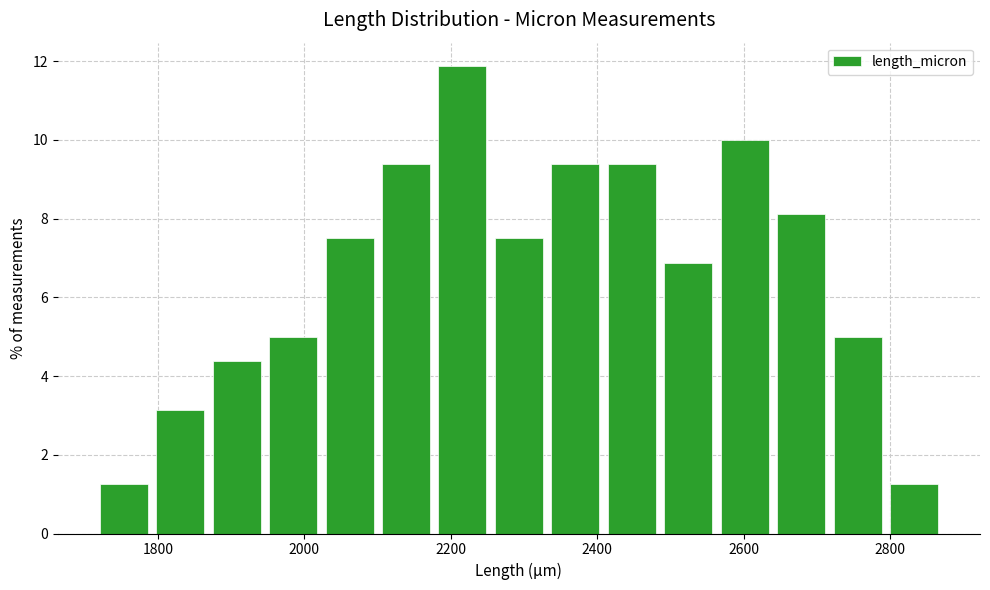

Read against the x-axis, roughly where is the centre of the tallest bar?

2220